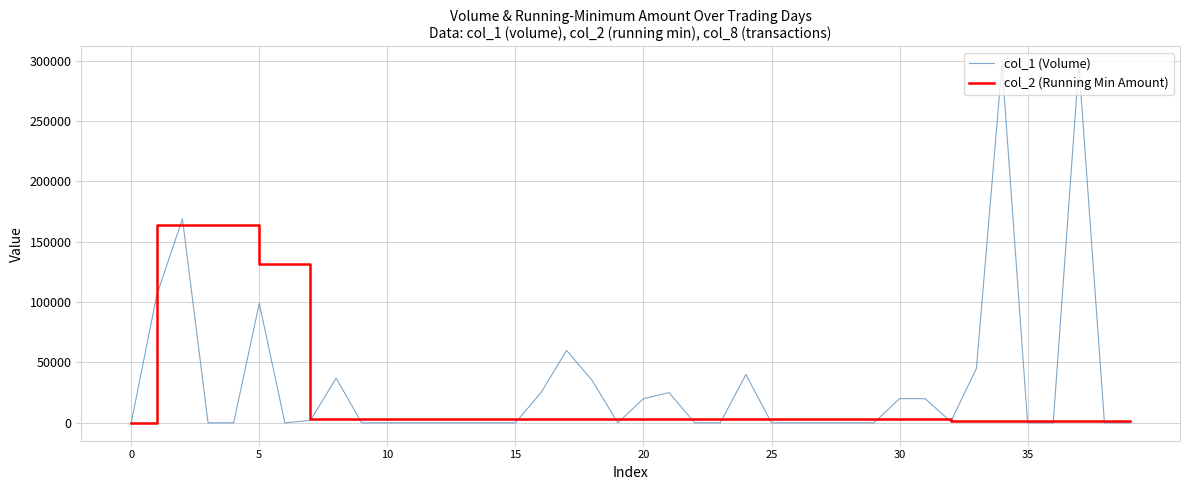

Rank the series by their maximum value, from highest to lowest.

col_1 (Volume), col_2 (Running Min Amount)